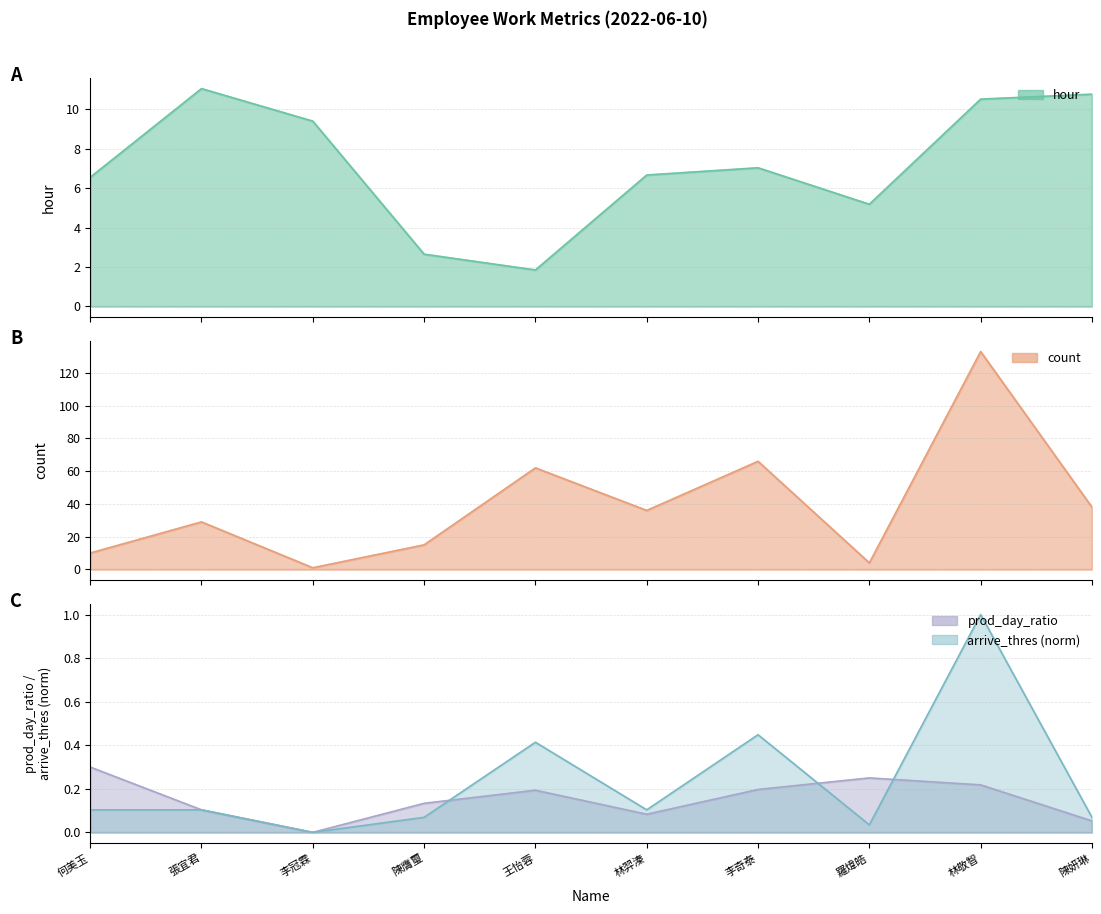

Does the chart display data point markers on the line(s)?

No